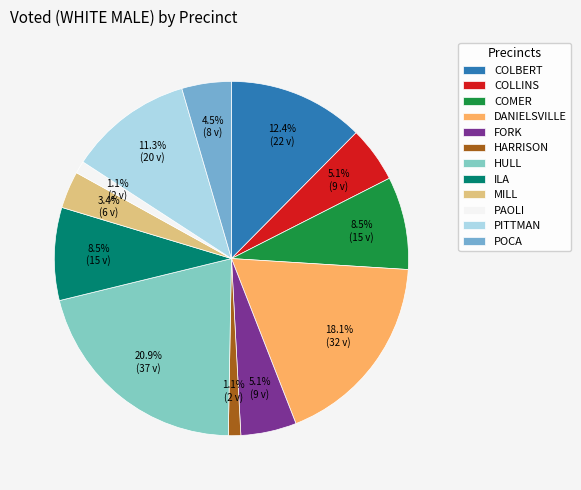

Which slice is the largest?

HULL